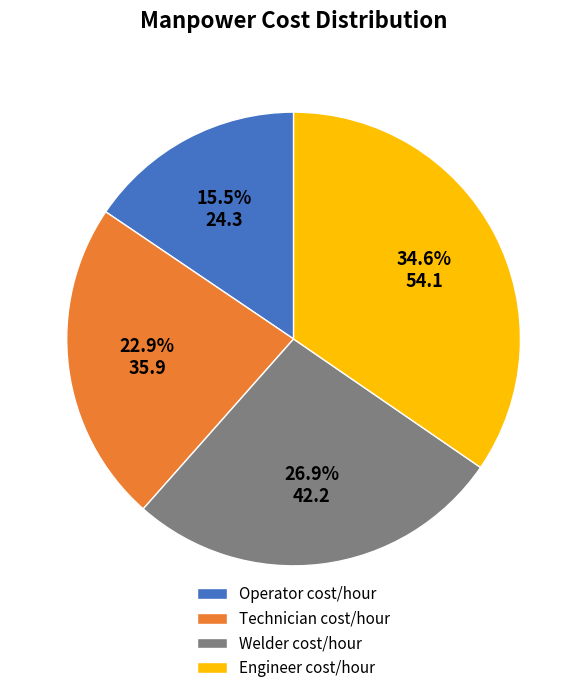

How many slices are in this pie chart?

4